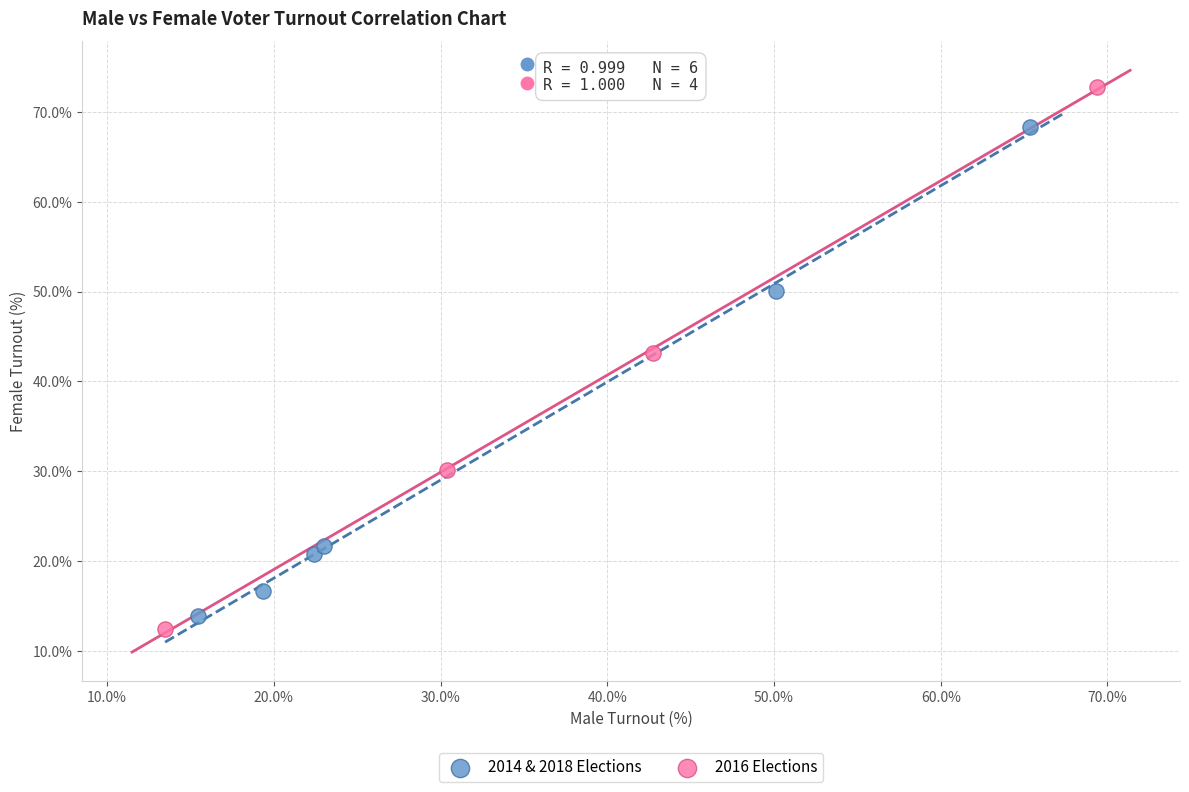

Which series has the largest Y range (max minus min)?

2016 Elections